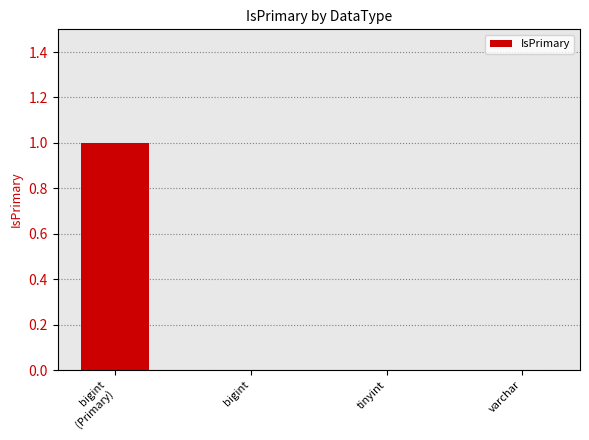

What is the sum of all values?

1